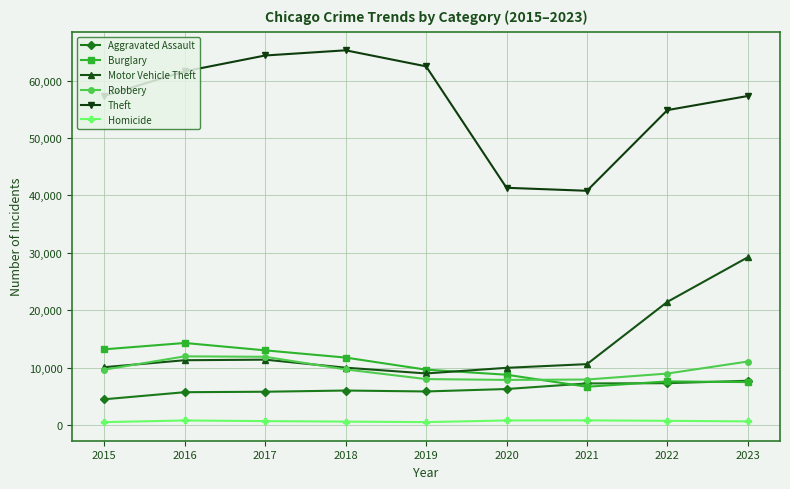

True or false: Theft and Burglary cross at least once.

False